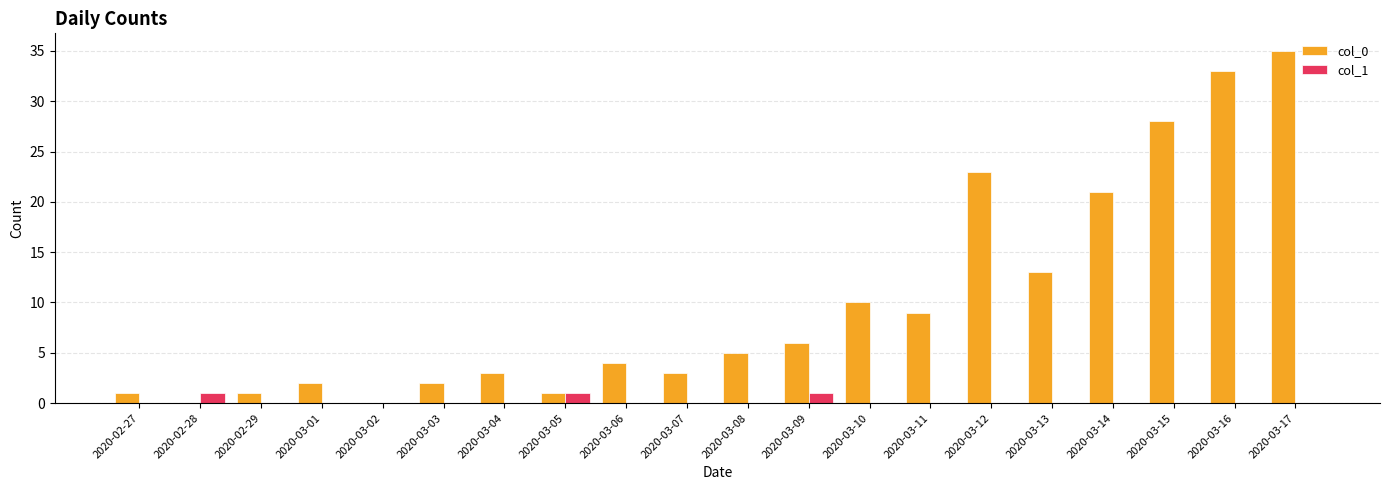

True or false: col_1 has a value of 0 at 2020-03-16.

True